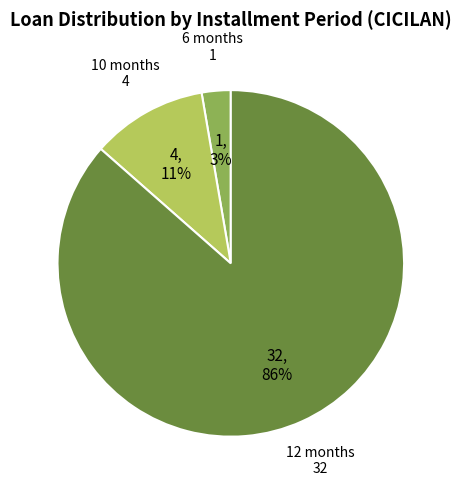

To the nearest percent, what is the average slice percentage?

33%